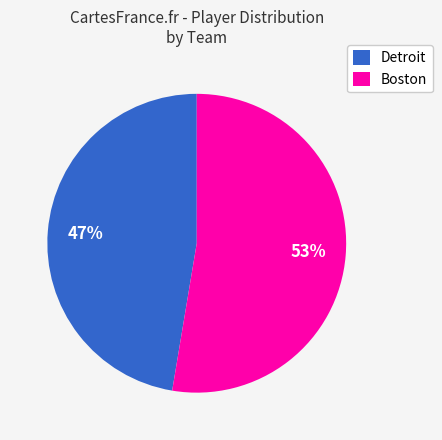

Which category accounts for the majority?

Boston